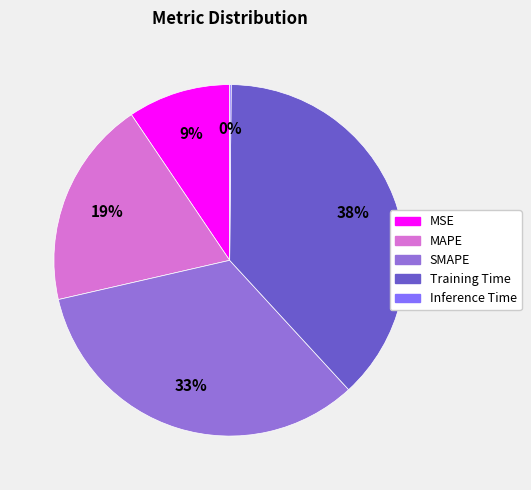

Between SMAPE and MAPE, which is larger?

SMAPE